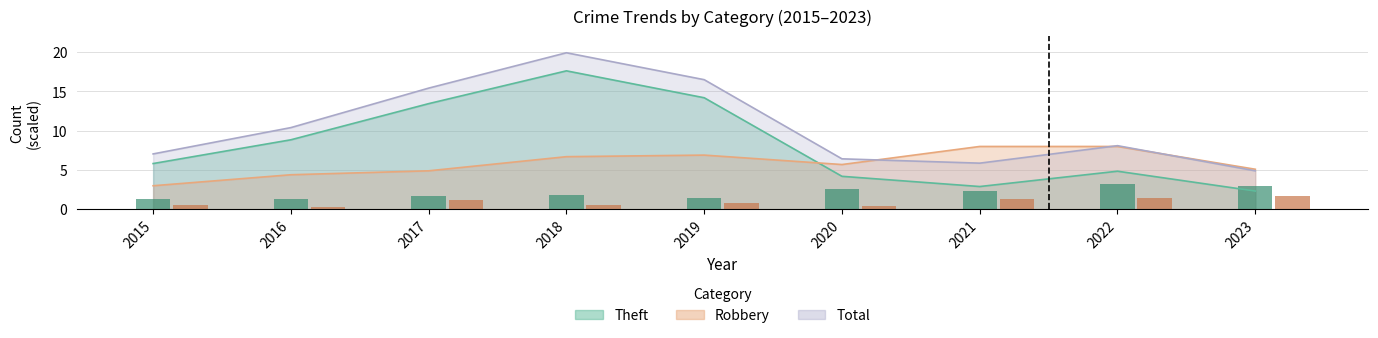

What is the total value across all series at 2016?

1.6